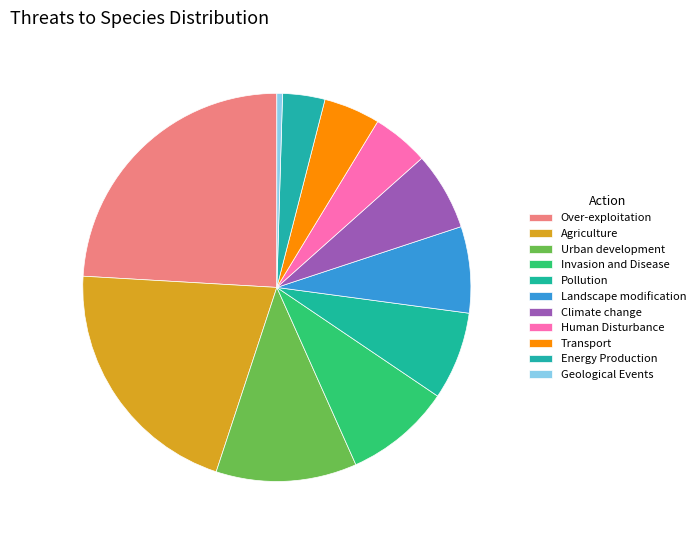

What is the change in value from Urban development to Transport?

-1822